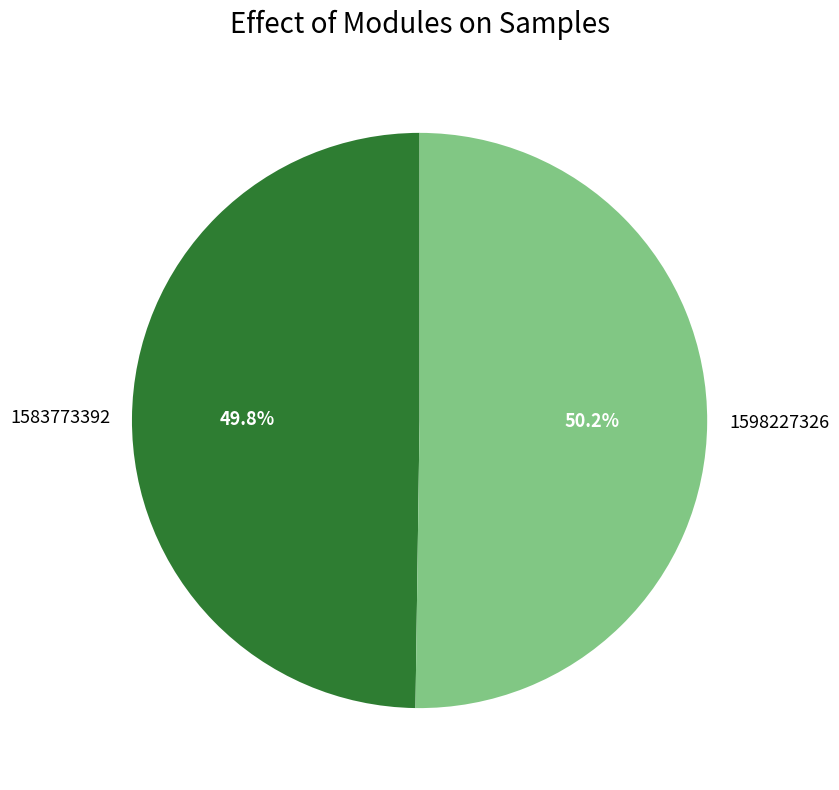

Does any single category account for the majority?

Yes